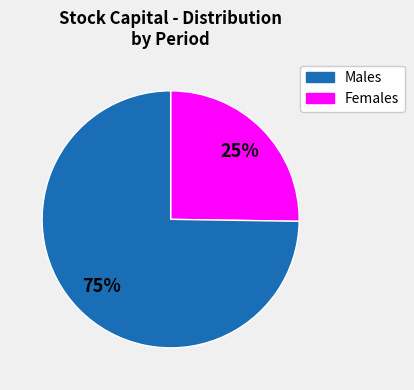

How many slices are in this pie chart?

2